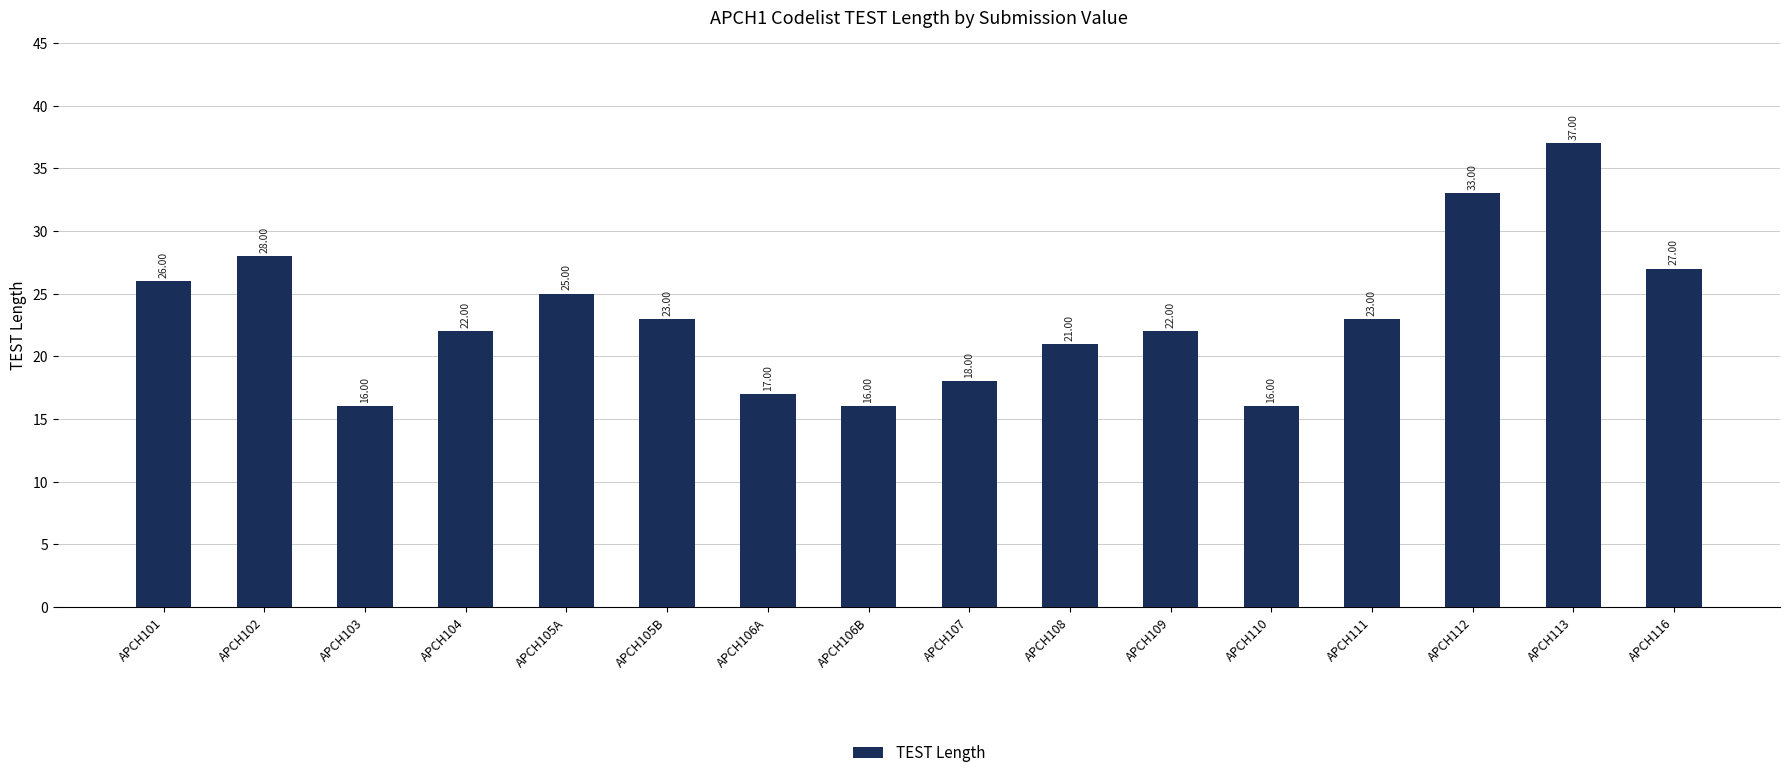

Does the chart contain any negative values?

No